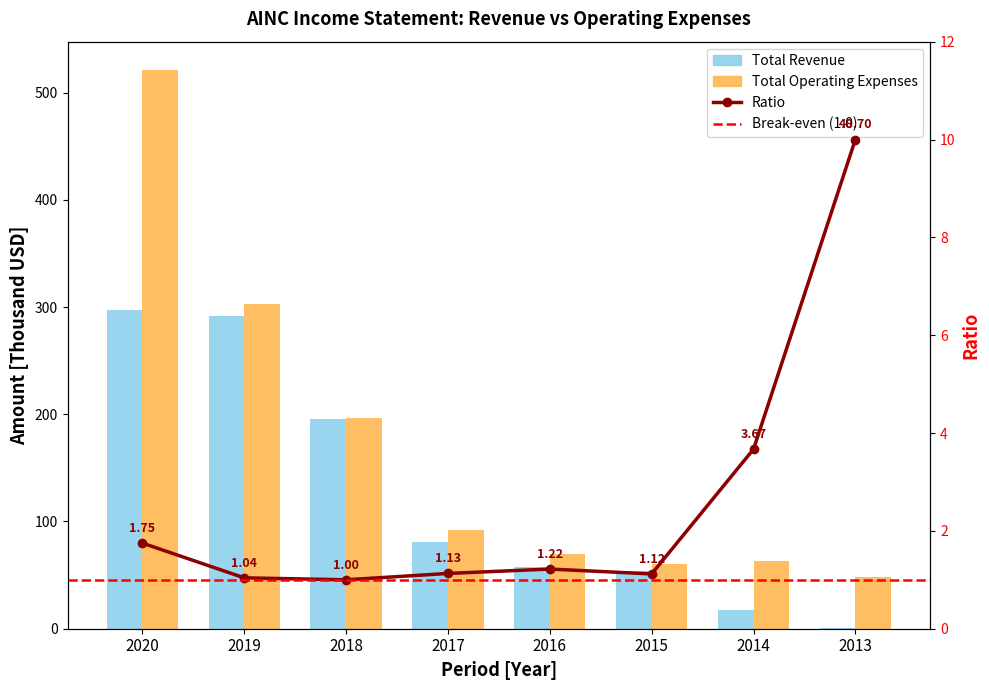

What is the minimum value for Total Revenue?

1.0